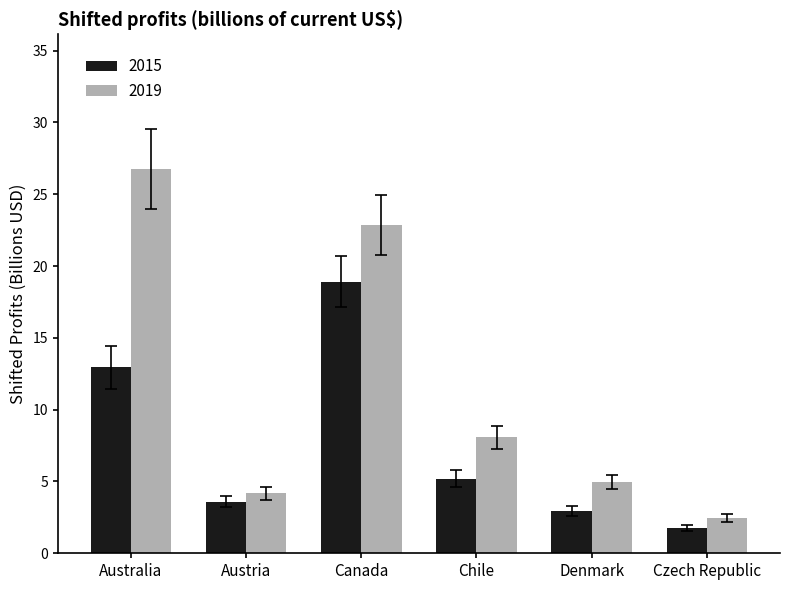

At how many categories does at least one series exceed 24?

1